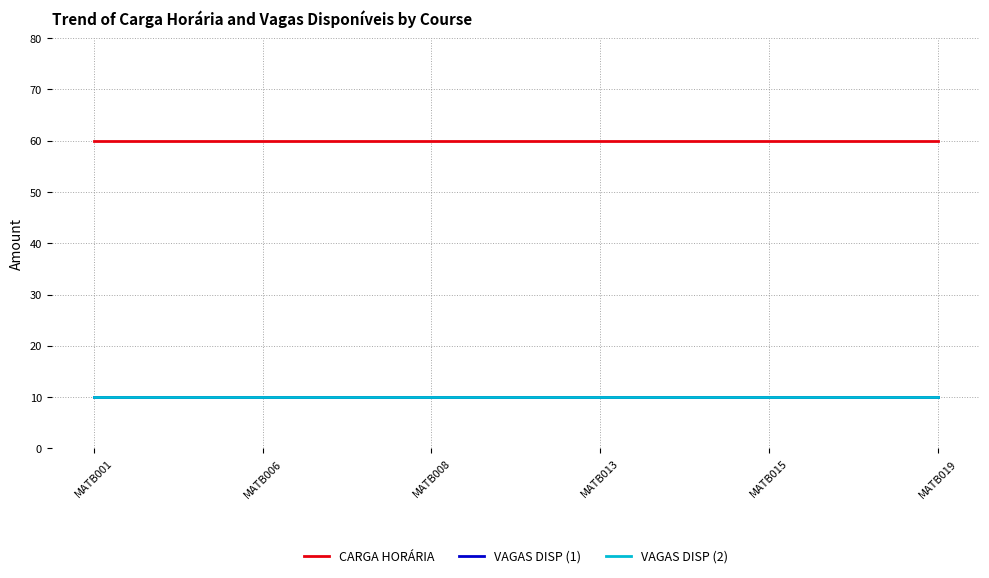

The VAGAS DISP (2) series shows 10 at MATB013. True or false?

True